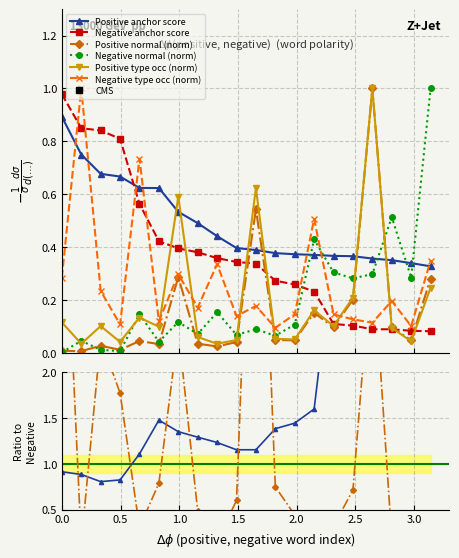

Rank the series by their maximum value, from lowest to highest.

anchor score, type occurences, normal